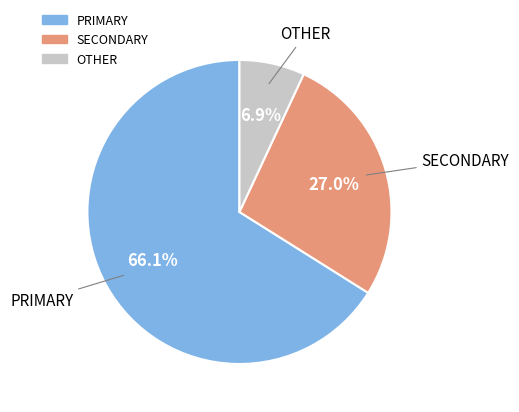

What percentage is NOT represented by OTHER?

93.1%